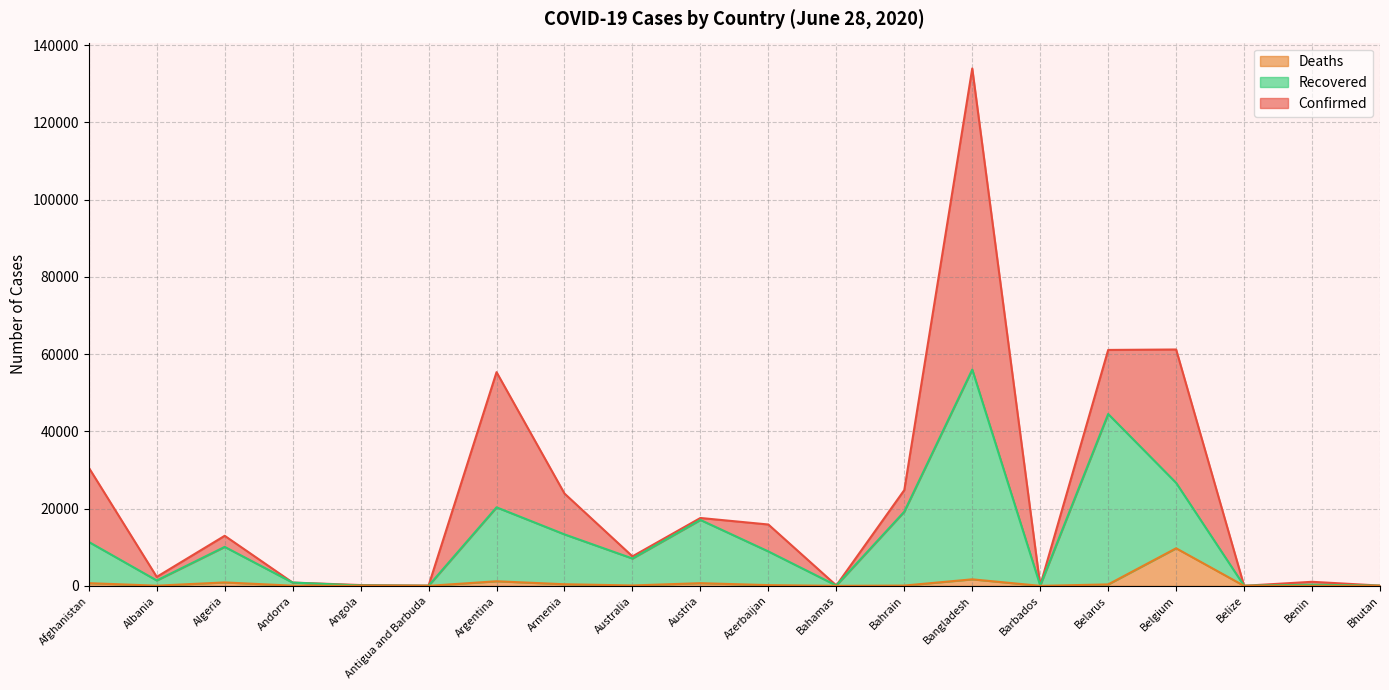

What is the sum of all Recovered values?

237530